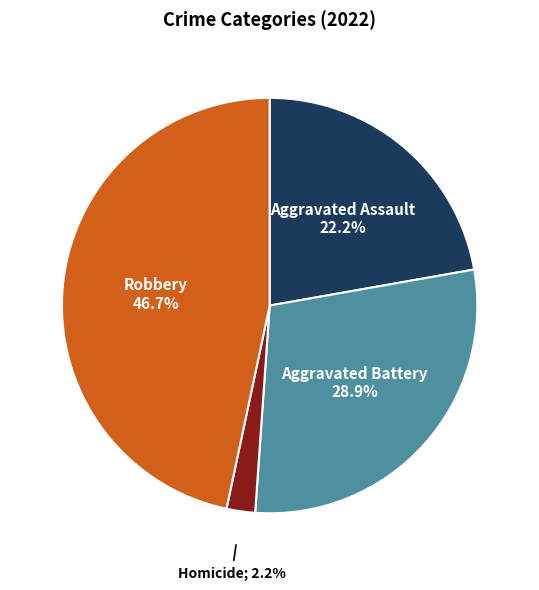

Does any single category account for the majority?

No